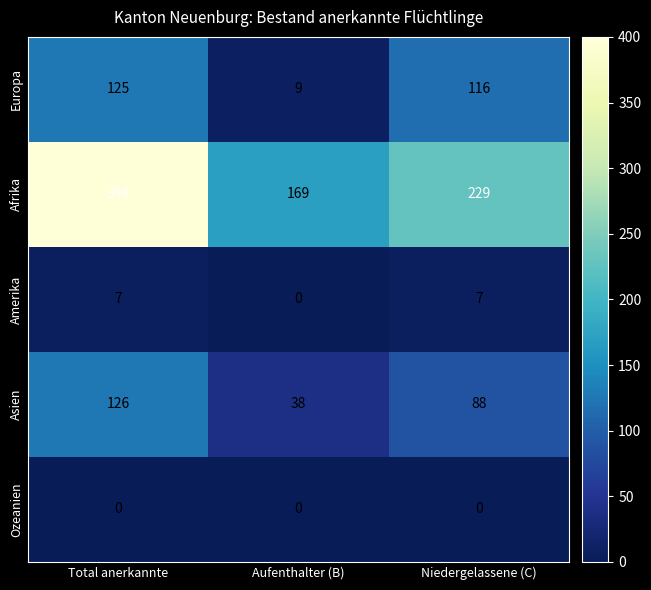

Which series changed the most between Total anerkannte and Aufenthalter (B)?

Afrika